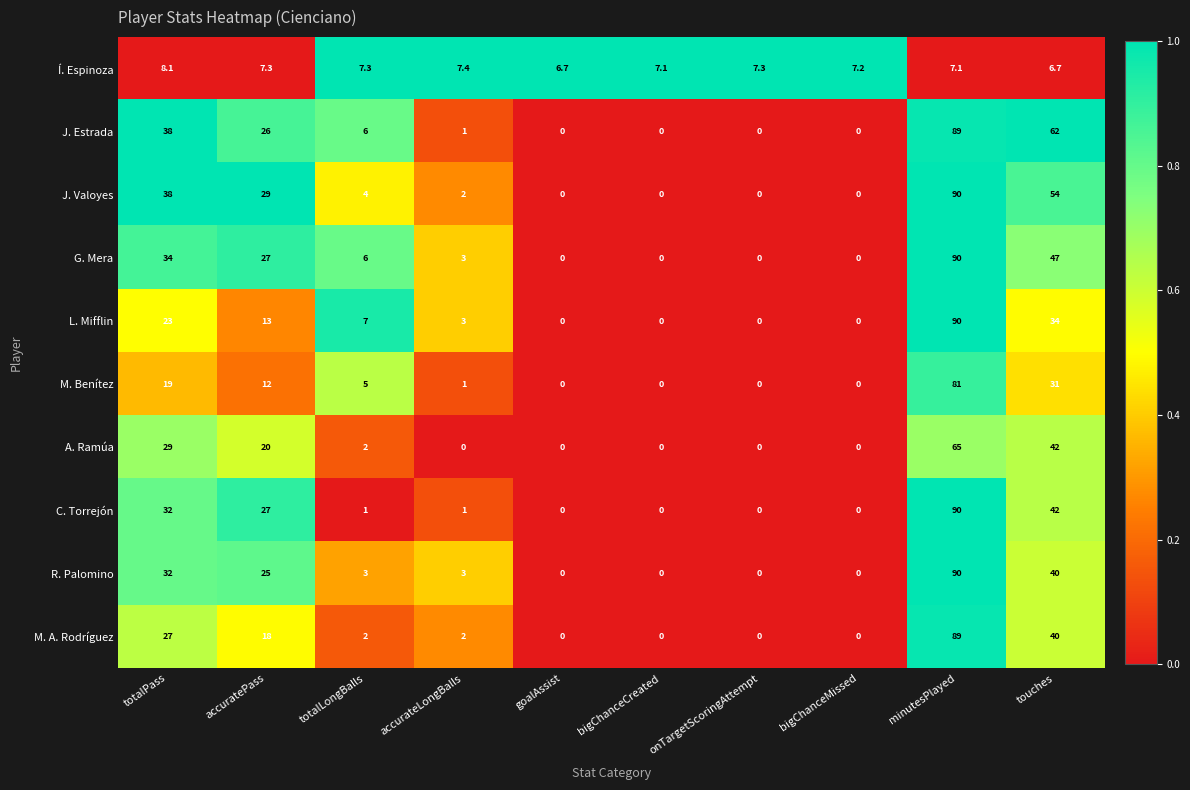

At how many categories does at least one series exceed 0?

10